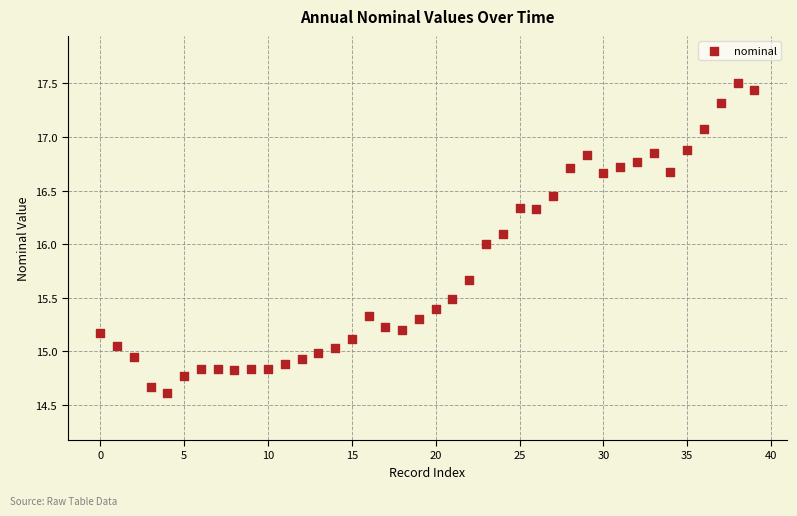

What is the range of Y values (max minus min)?

2.9